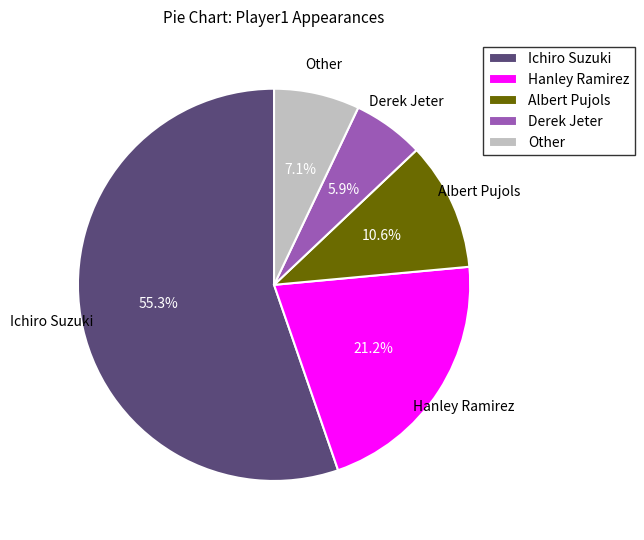

To the nearest percent, what is the average slice percentage?

20%